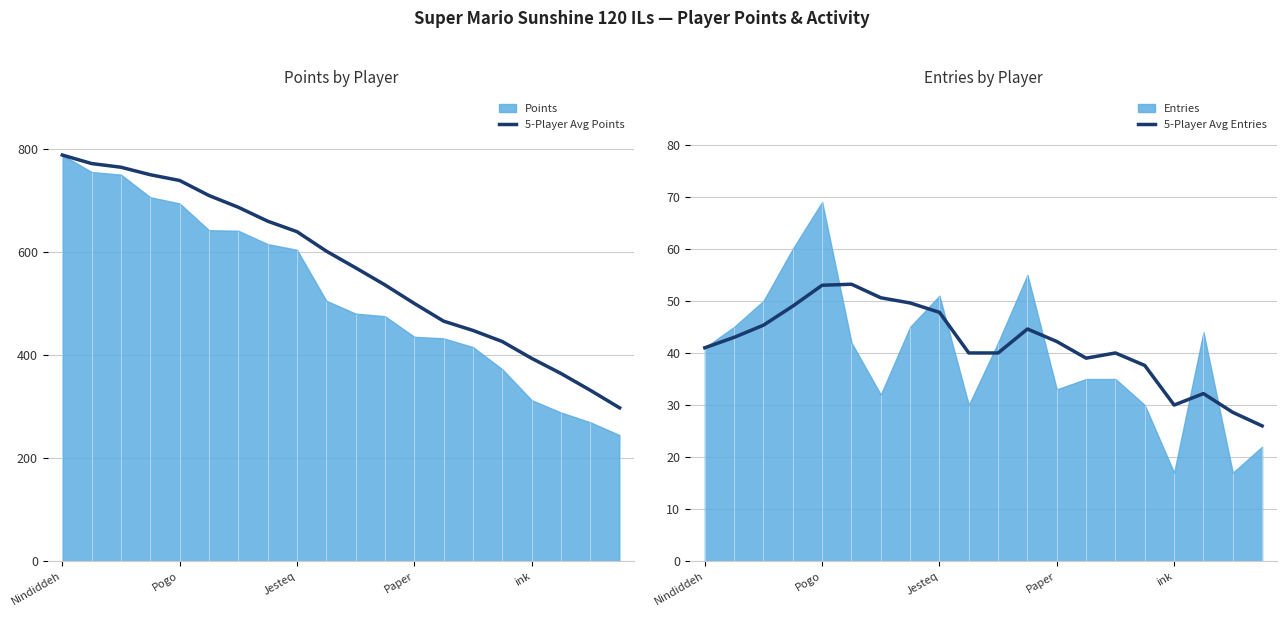

True or false: 5-Player Avg Points has a value of 394.2 at ink.

True